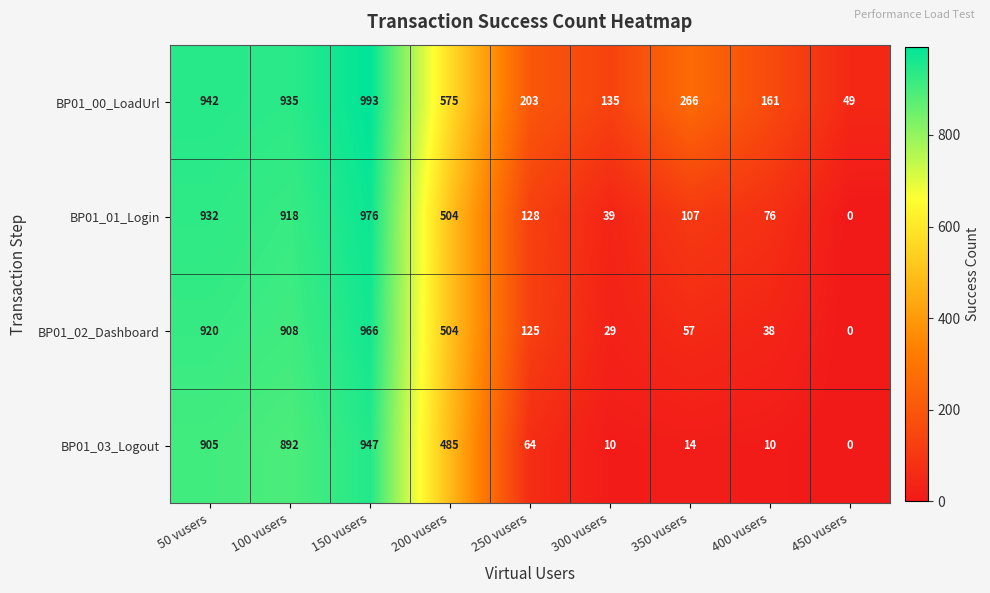

List the series in order of their peak value, highest first.

BP01_00_LoadUrl, BP01_01_Login, BP01_02_Dashboard, BP01_03_Logout